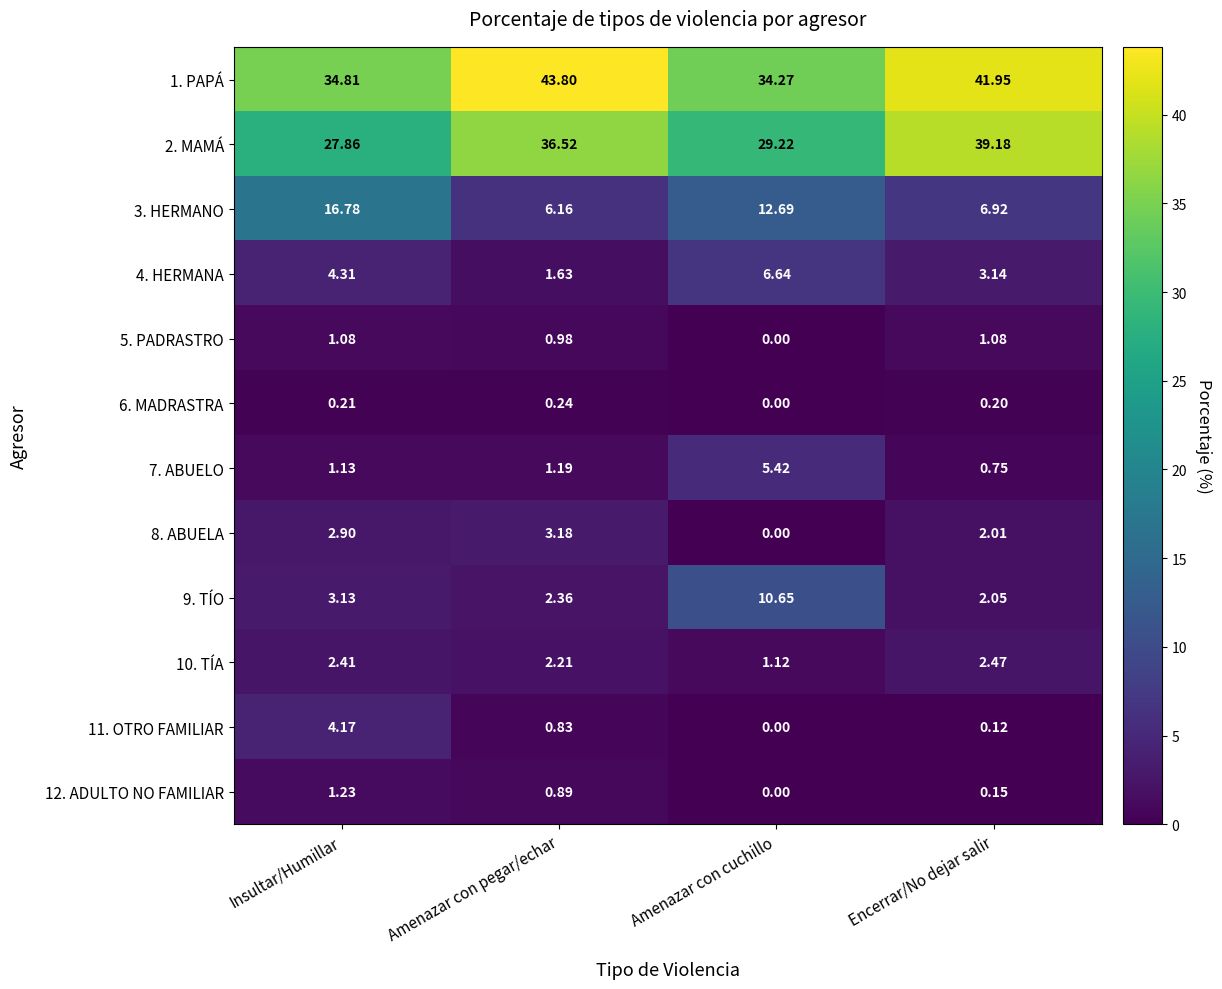

Rank the series at Amenazar con pegar/echar from highest to lowest value.

1. PAPÁ, 2. MAMÁ, 3. HERMANO, 8. ABUELA, 9. TÍO, 10. TÍA, 4. HERMANA, 7. ABUELO, 5. PADRASTRO, 12. ADULTO NO FAMILIAR, 11. OTRO FAMILIAR, 6. MADRASTRA